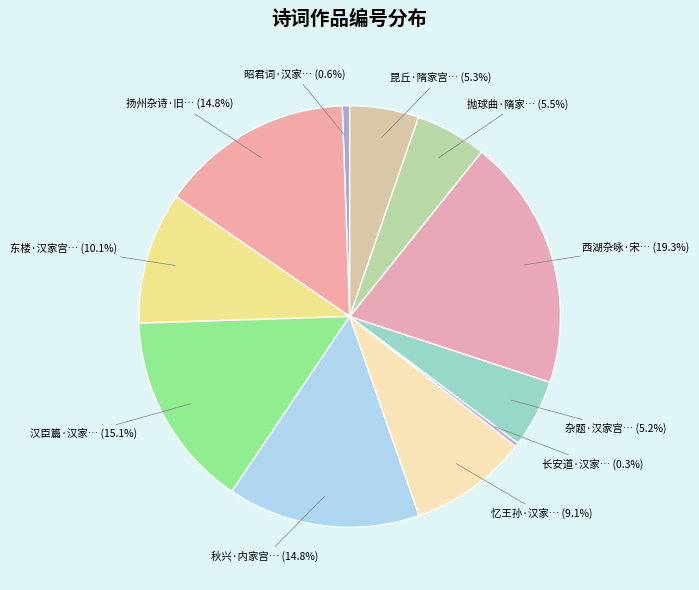

How many slices are in this pie chart?

11